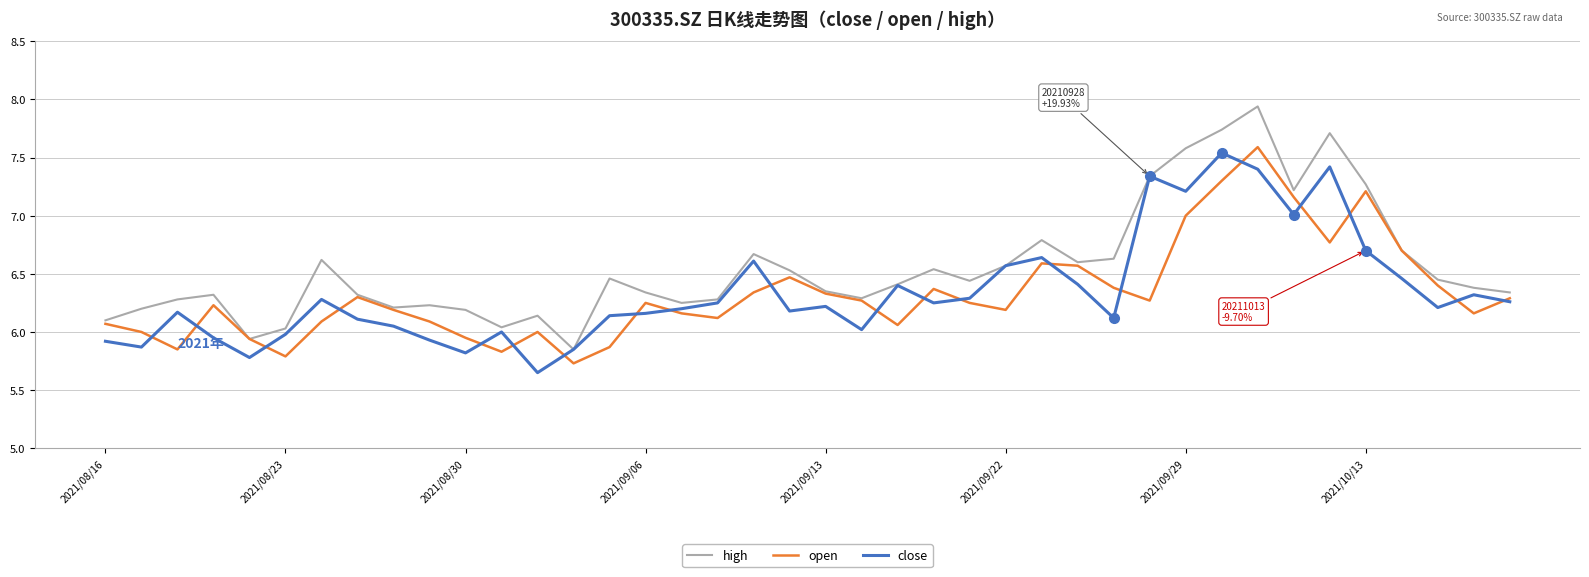

What is the highest value of the open series?

7.6